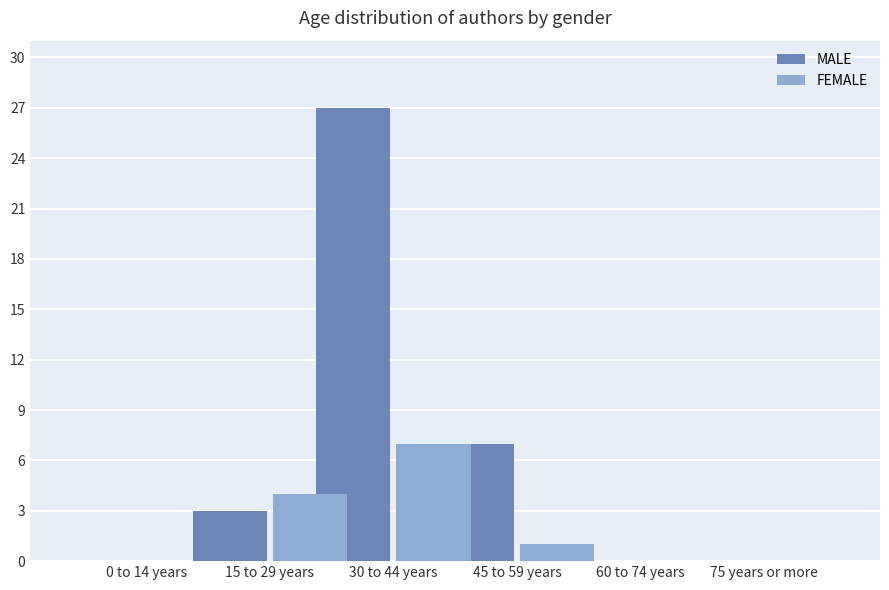

Is it true that FEMALE equals 2 at 45 to 59 years?

False